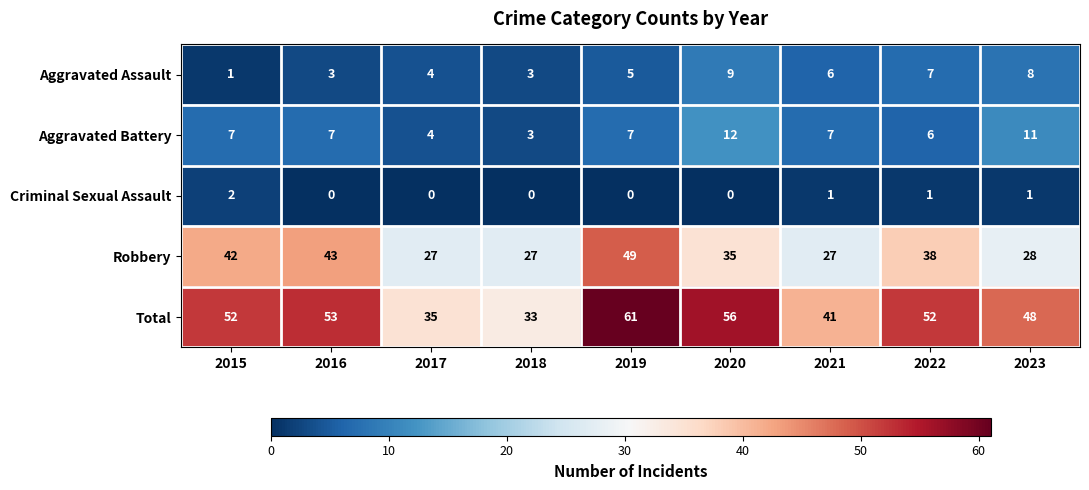

How many series are shown in this chart?

5